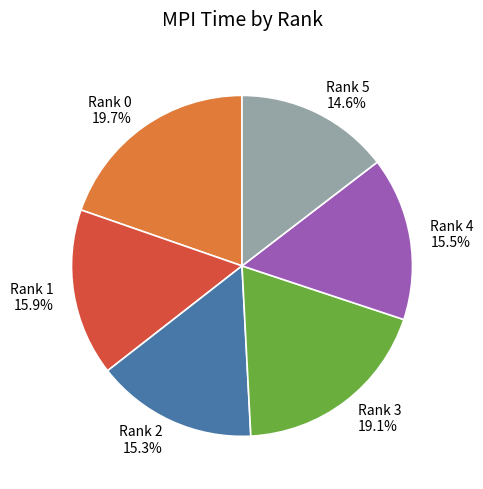

Approximately how many times larger is the value at Rank 3 compared to Rank 0?

1.0